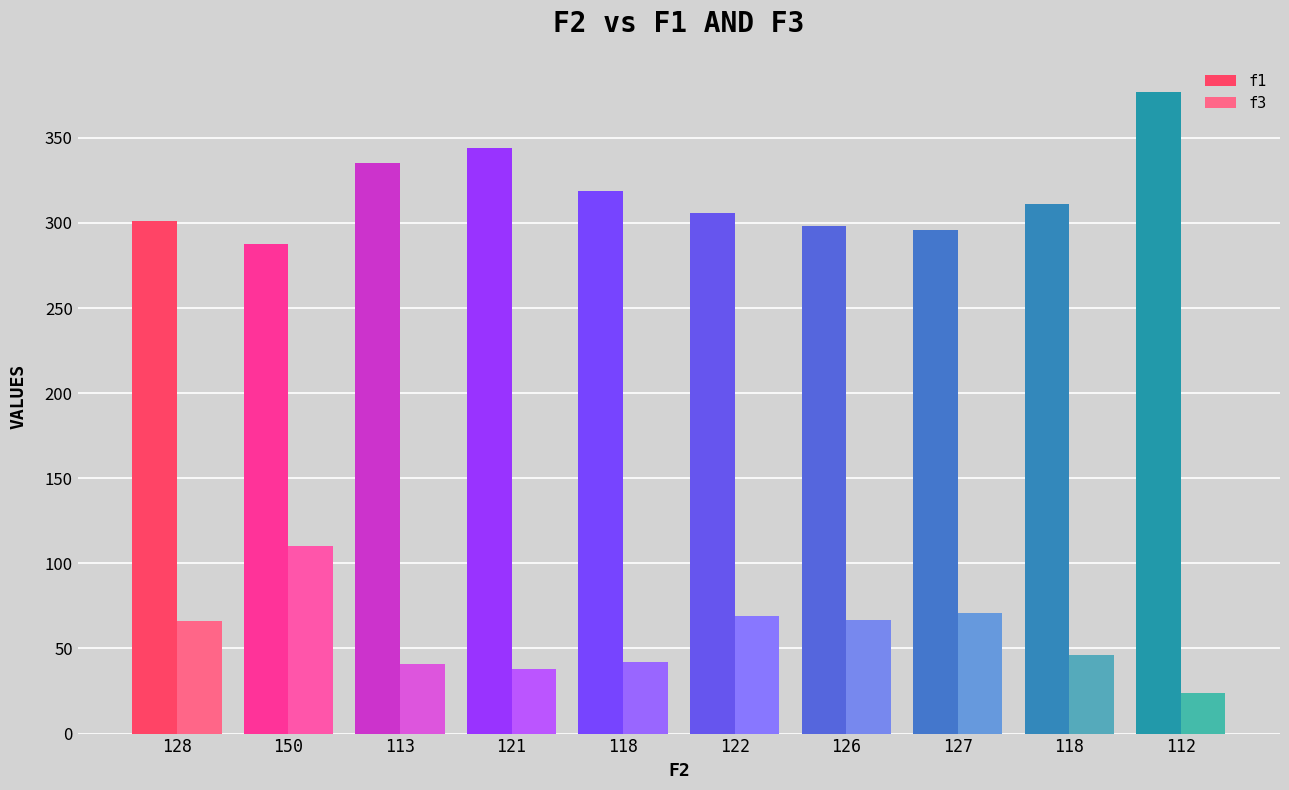

How many values in the f3 series are below 66?

5